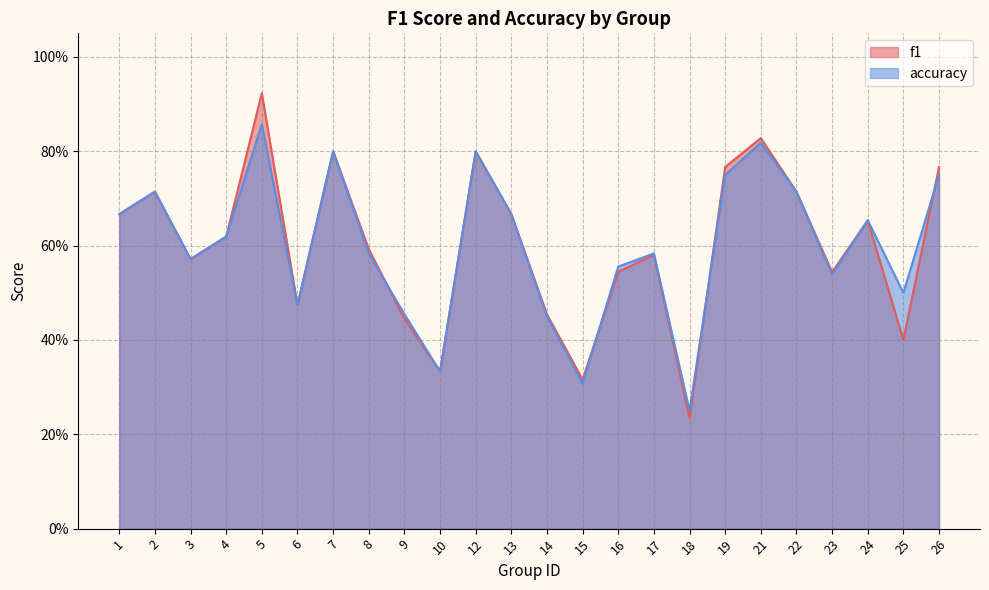

At which category is the sum across all series the highest?

5